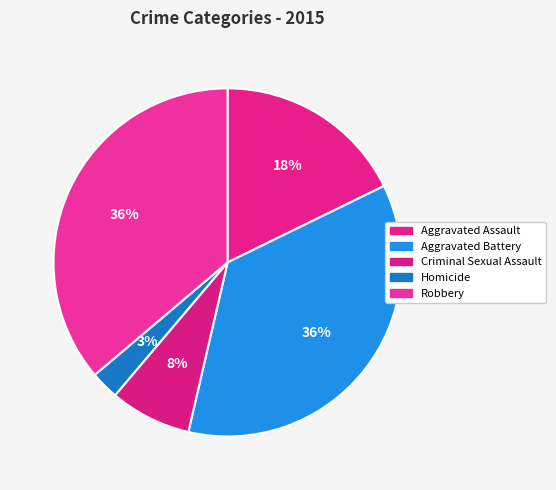

Count the number of slices in the pie.

5